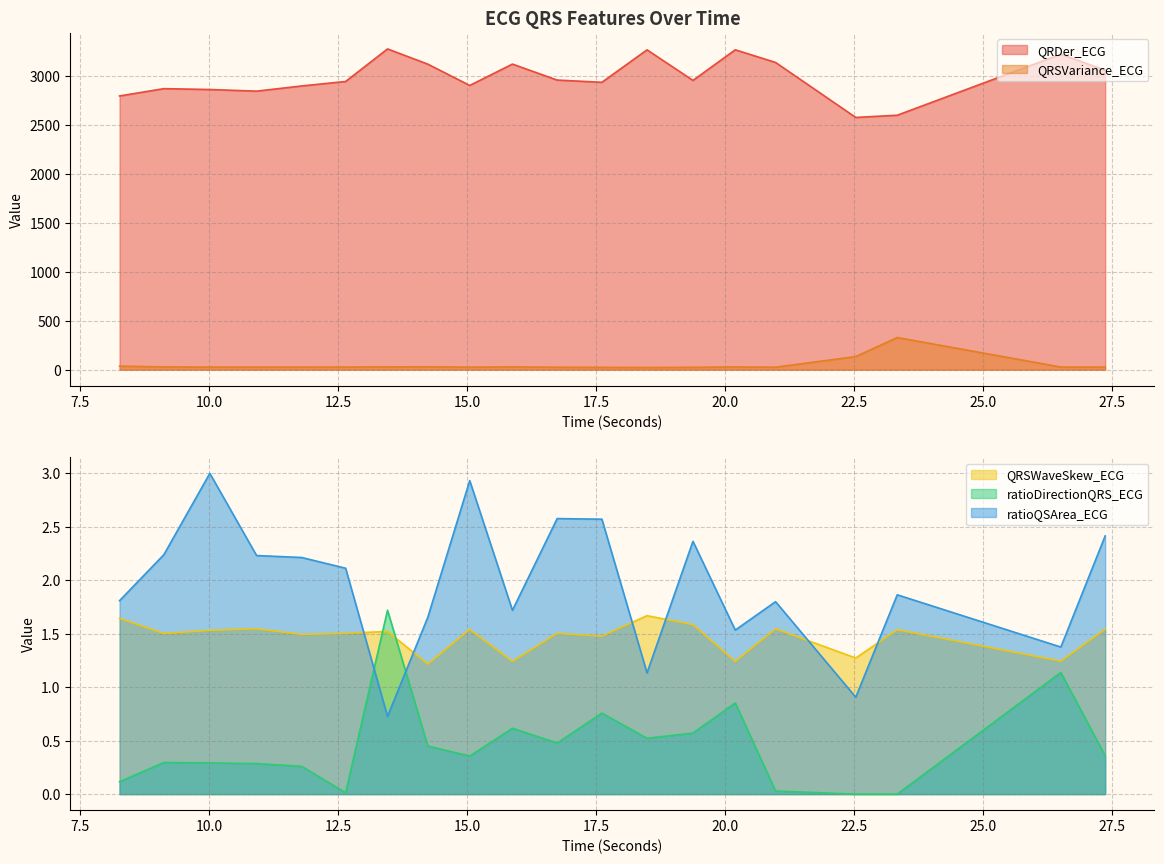

Reading left to right, what are all the values shown in this chart?

QRDer_ECG: 2799.1	2873.8	2865.1	2848.3	2901.4	2947.2	3280.1	3124.5	2906.6	3125.0	2961.5	2938.9	3270.8	2958.2	3271.2	3141.7	2579.4	2602.1	3226.0	3062.2
QRSVariance_ECG: 36.5	28.0	26.5	26.1	26.4	26.6	28.7	29.4	25.9	28.2	24.9	23.8	22.4	24.1	27.7	25.3	134.2	328.6	27.0	26.5
QRSWaveSkew_ECG: 1.6	1.5	1.5	1.5	1.5	1.5	1.5	1.2	1.5	1.2	1.5	1.5	1.7	1.6	1.2	1.5	1.3	1.5	1.2	1.5
ratioDirectionQRS_ECG: 0.1	0.3	0.3	0.3	0.3	0.0	1.7	0.5	0.4	0.6	0.5	0.8	0.5	0.6	0.9	0.0	0.0	0.0	1.1	0.4
ratioQSArea_ECG: 1.8	2.2	3.0	2.2	2.2	2.1	0.7	1.7	2.9	1.7	2.6	2.6	1.1	2.4	1.5	1.8	0.9	1.9	1.4	2.4